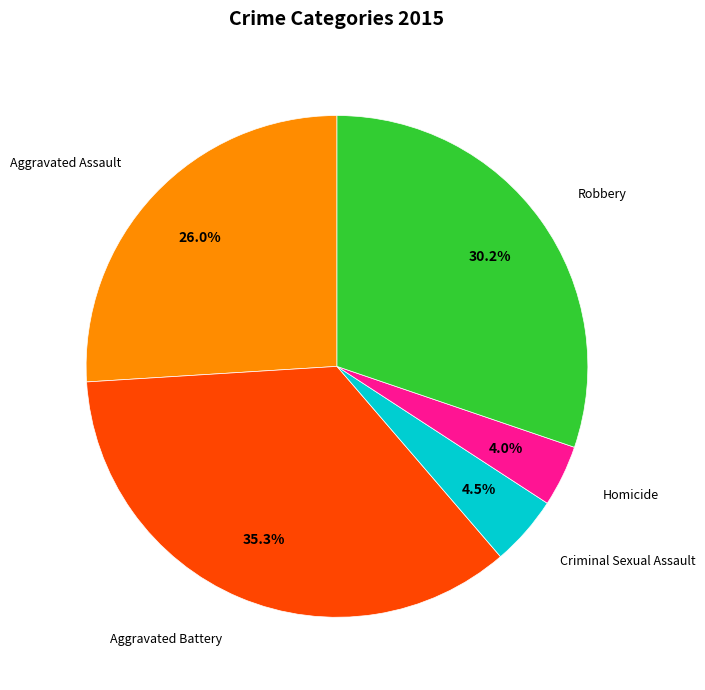

Between Aggravated Battery and Homicide, which is larger?

Aggravated Battery